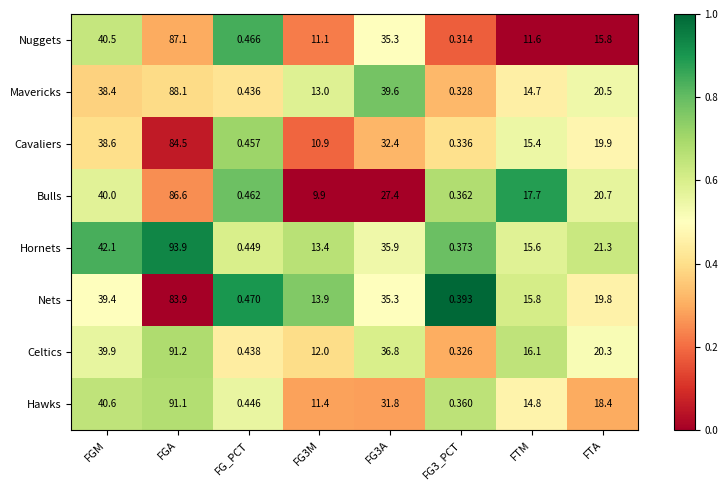

At which label is Celtics closest to 45?

FGM